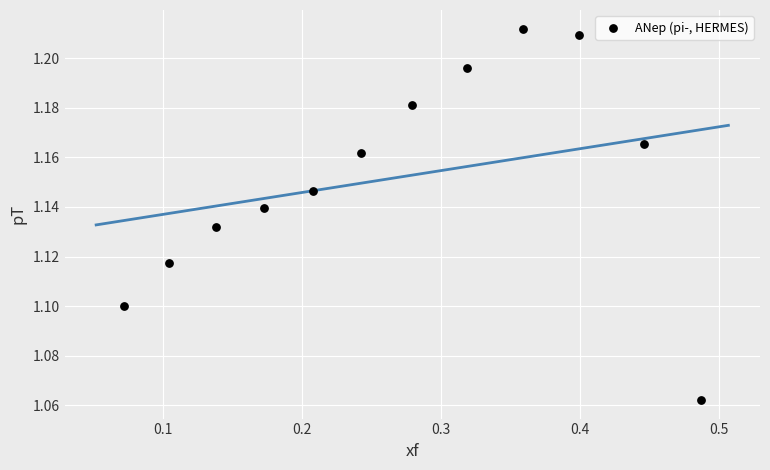

What is the range of X values (max minus min)?

0.4